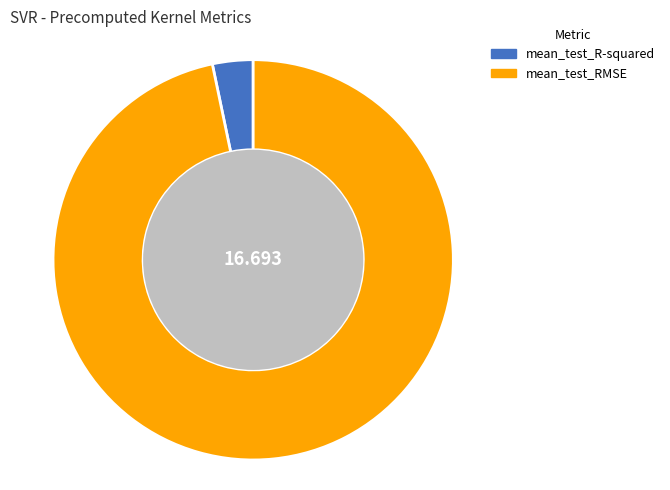

Which slice represents more than half of the pie?

mean_test_RMSE